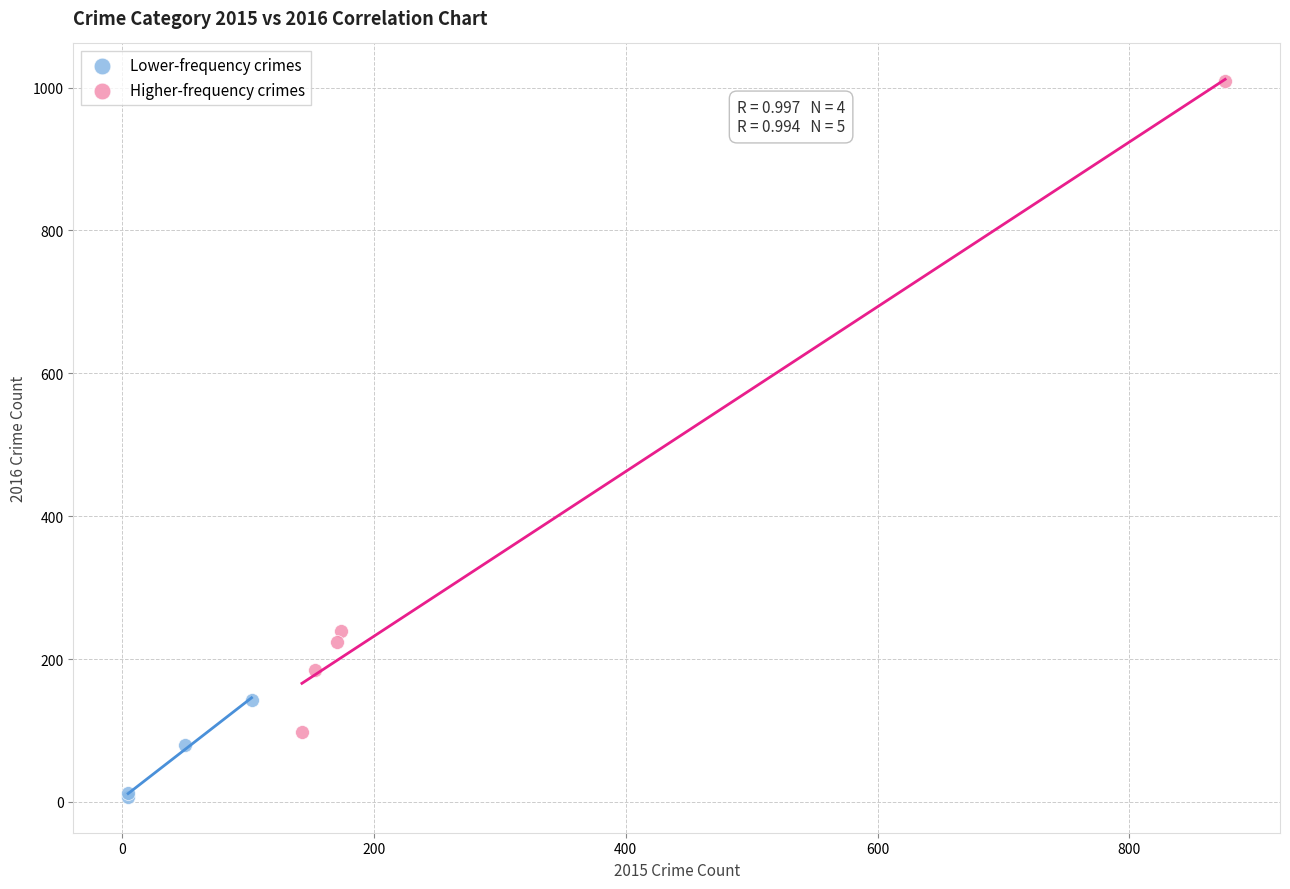

Which series has the largest Y range (max minus min)?

Higher-frequency crimes